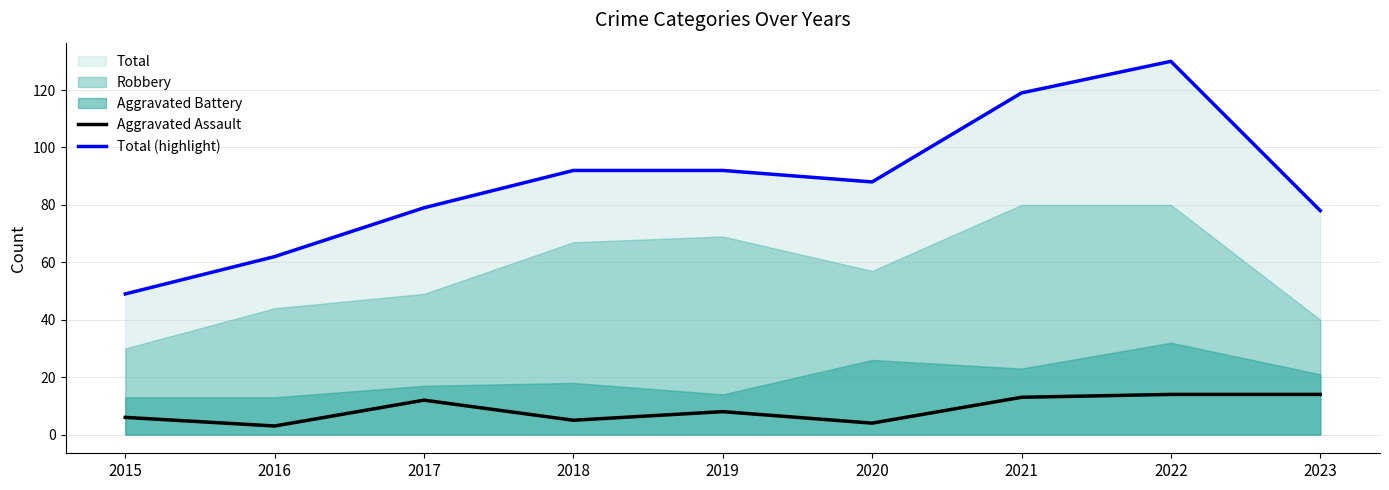

True or false: Total (highlight) and Aggravated Assault intersect in this chart.

False